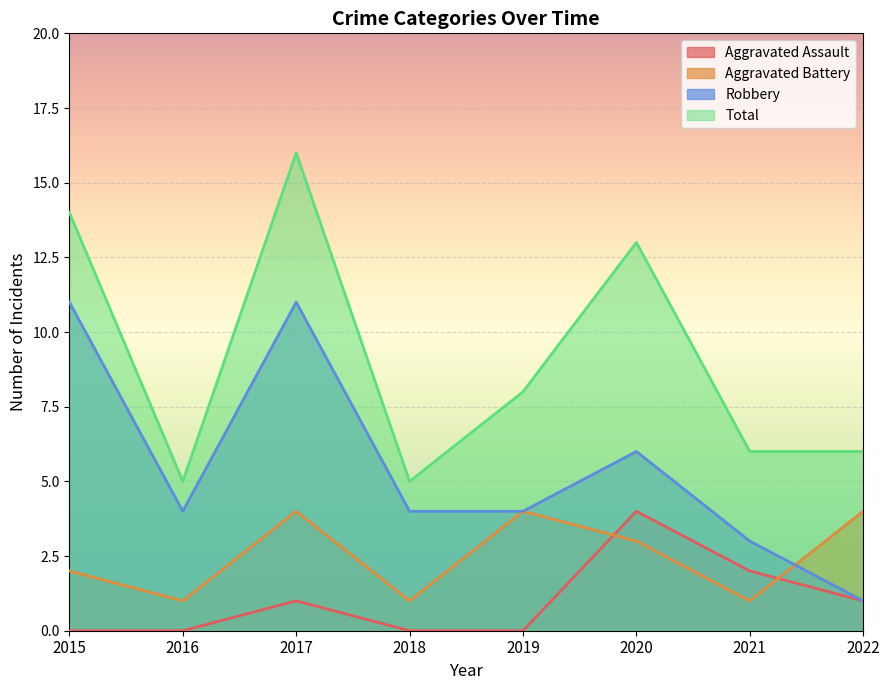

What is the total value across all series at 2019?

16